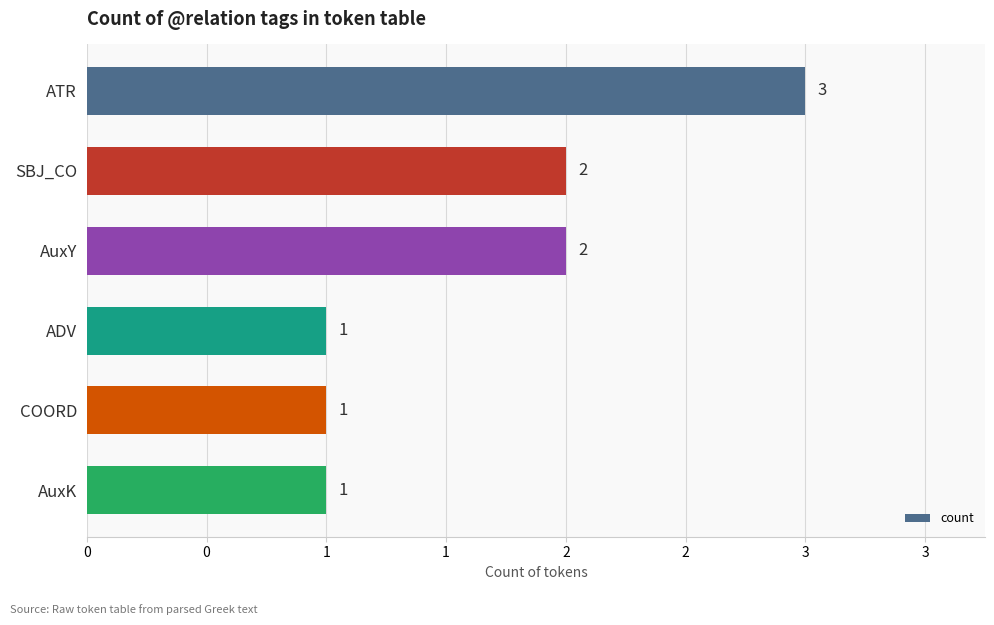

Does the chart contain any negative values?

No